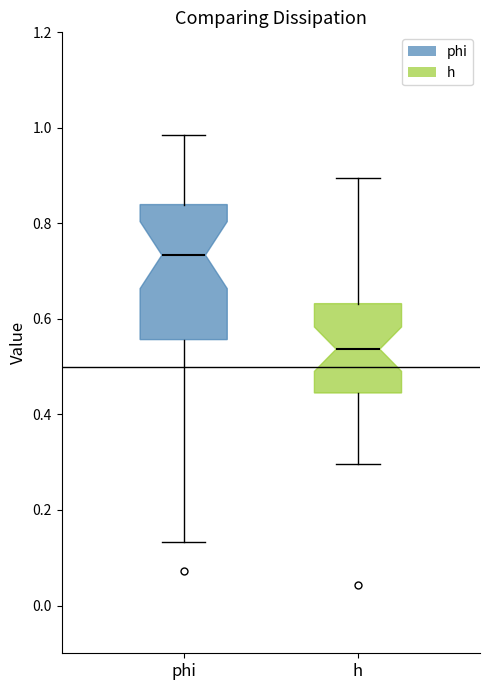

Comparing the boxes themselves (not the whiskers), which one is the tallest?

phi